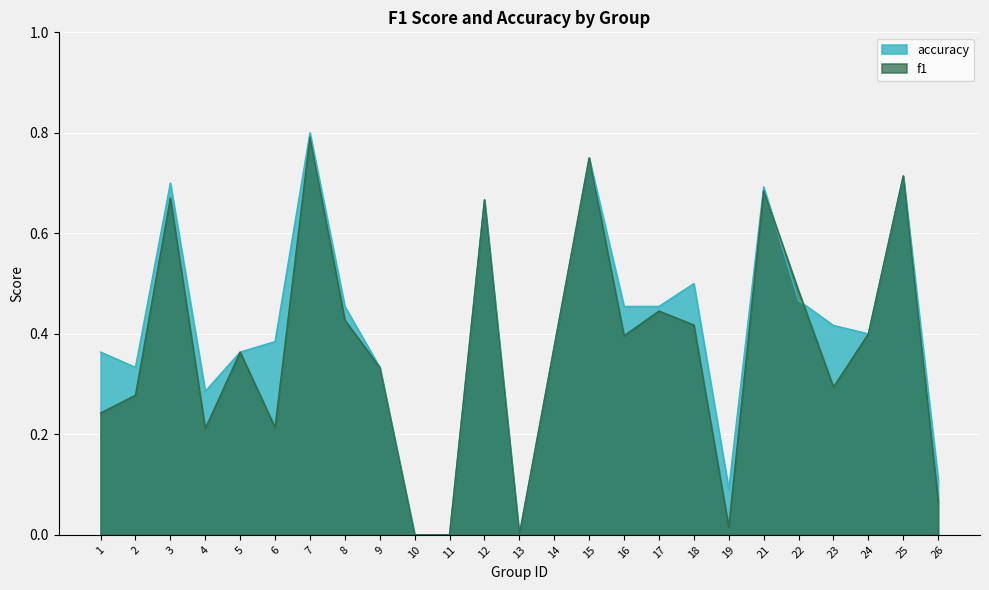

What are all the series names shown in the legend?

accuracy, f1